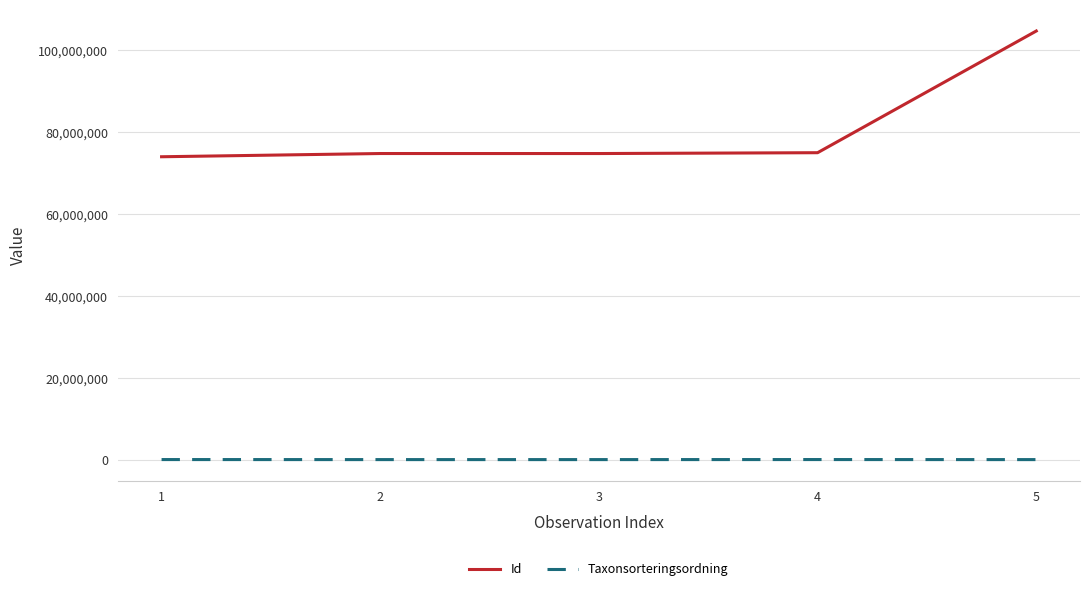

Read the Id value at 4.

74969943